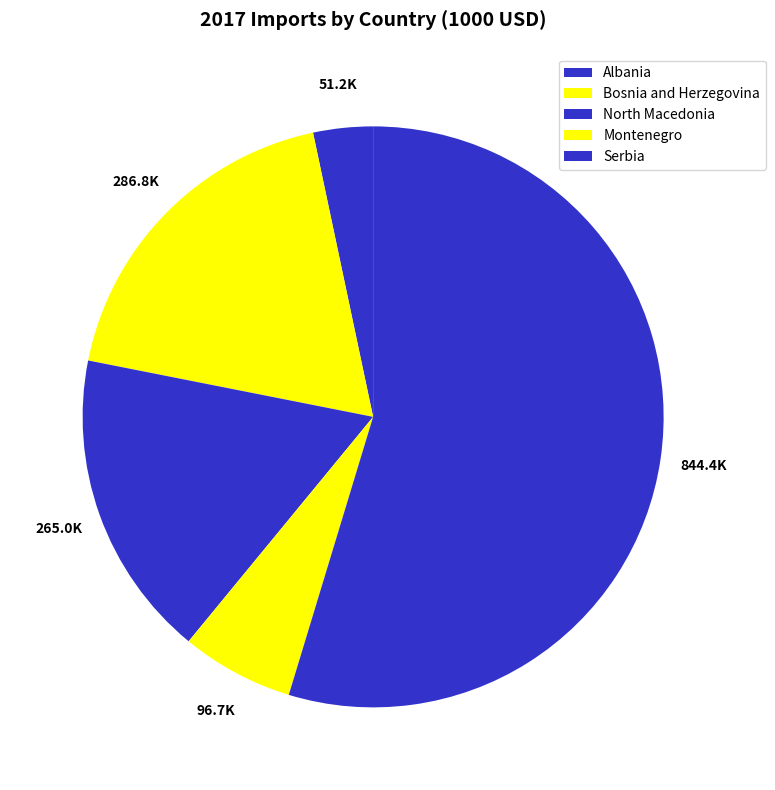

The Albania slice represents 3% of the pie. True or false?

True